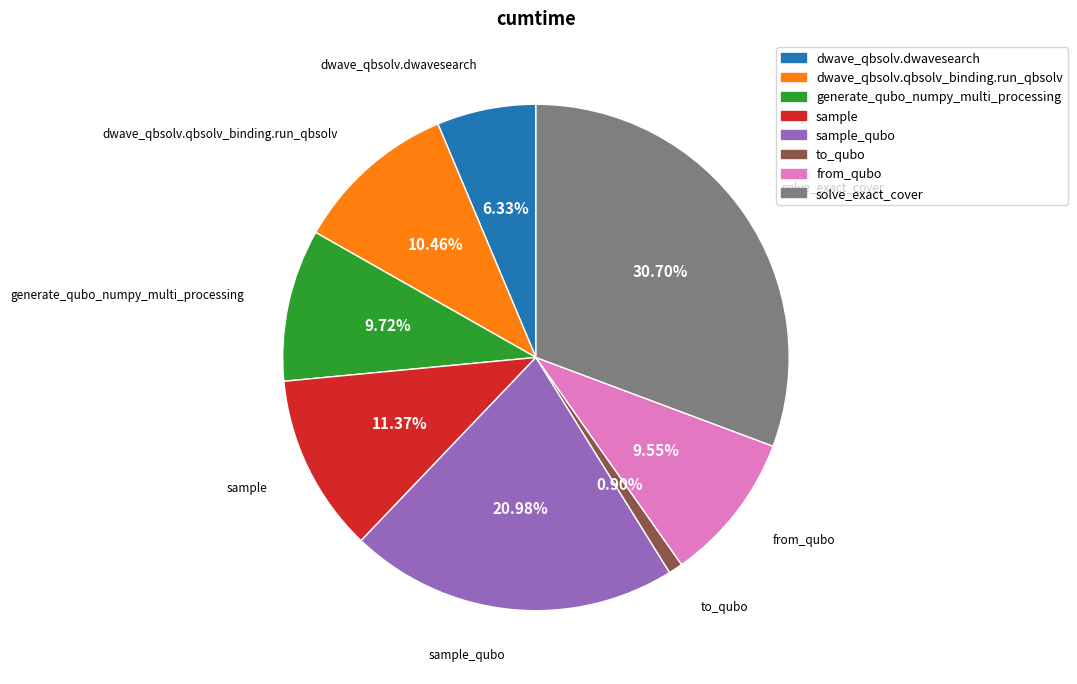

Does any single category account for the majority?

No